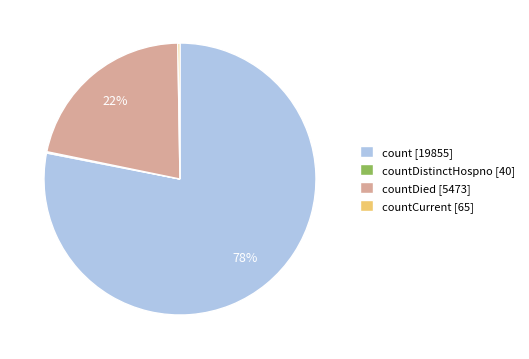

Which slice is the largest?

count [19855]